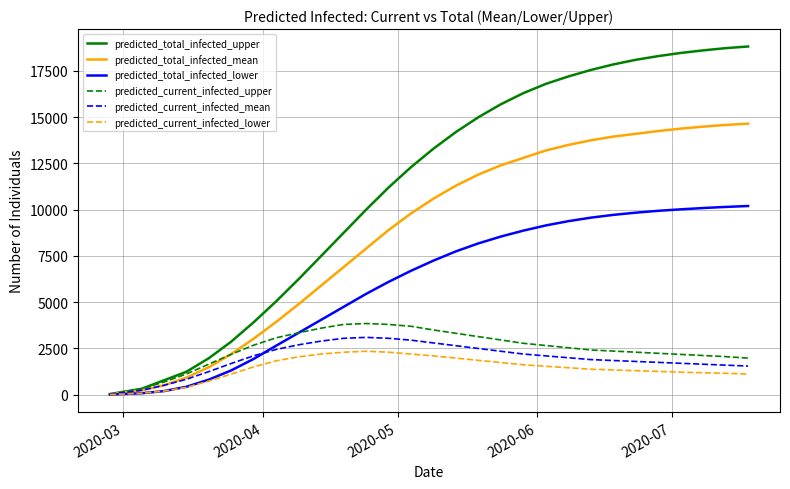

What is the highest value of the predicted_current_infected_lower series?

2350